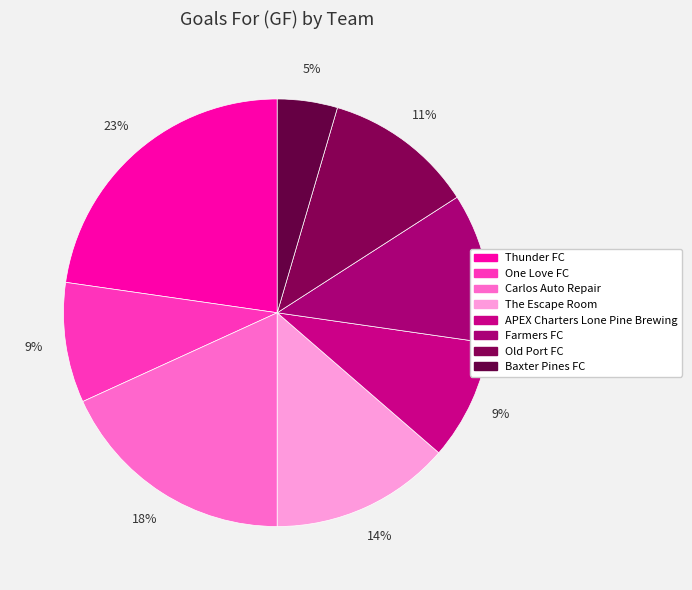

To the nearest percent, what portion does The Escape Room represent?

14%